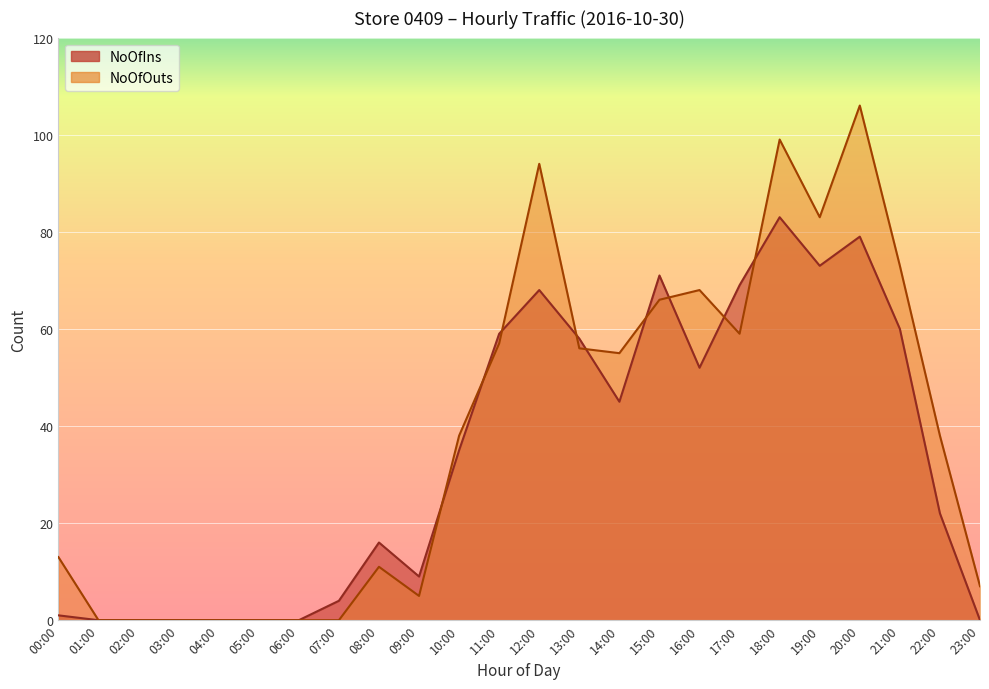

What is the difference between the highest and lowest values at 13:00?

2